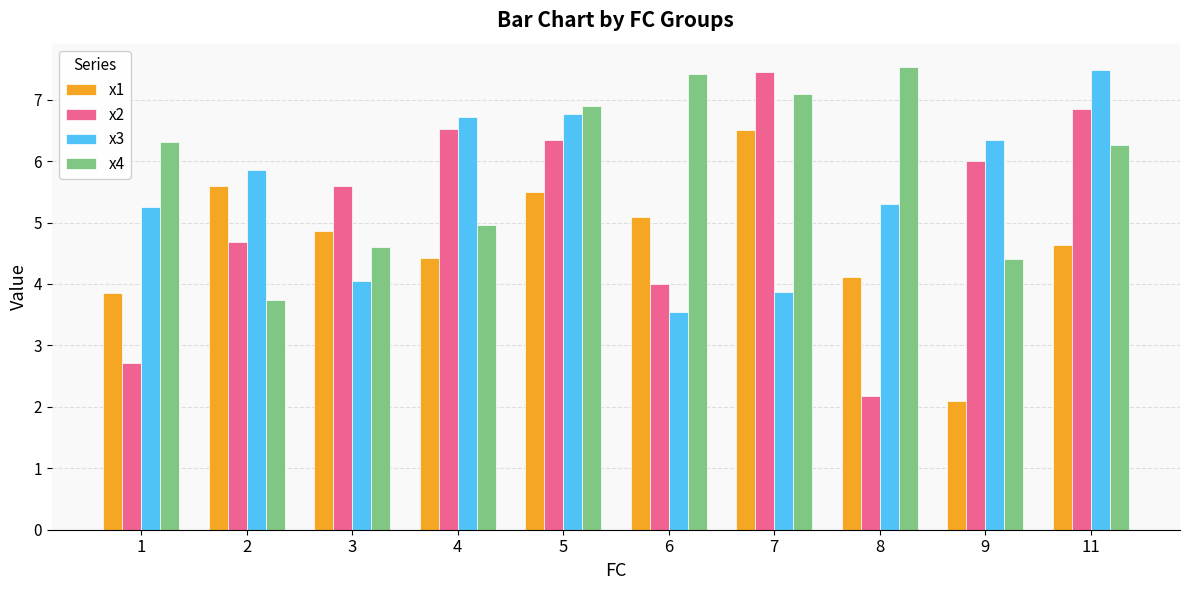

At which label does x3 first exceed 5?

1